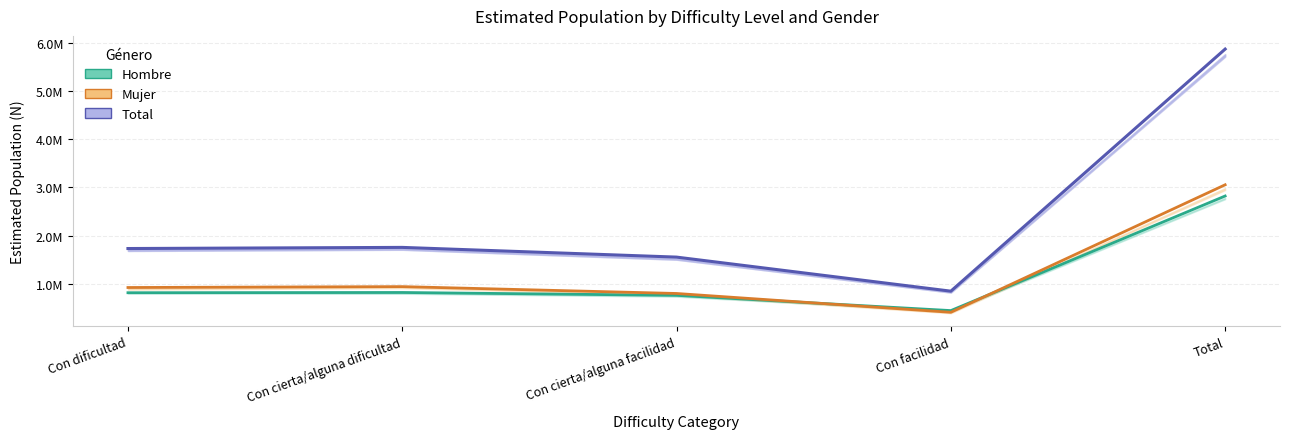

How many values in the Mujer series are below 919134?

2